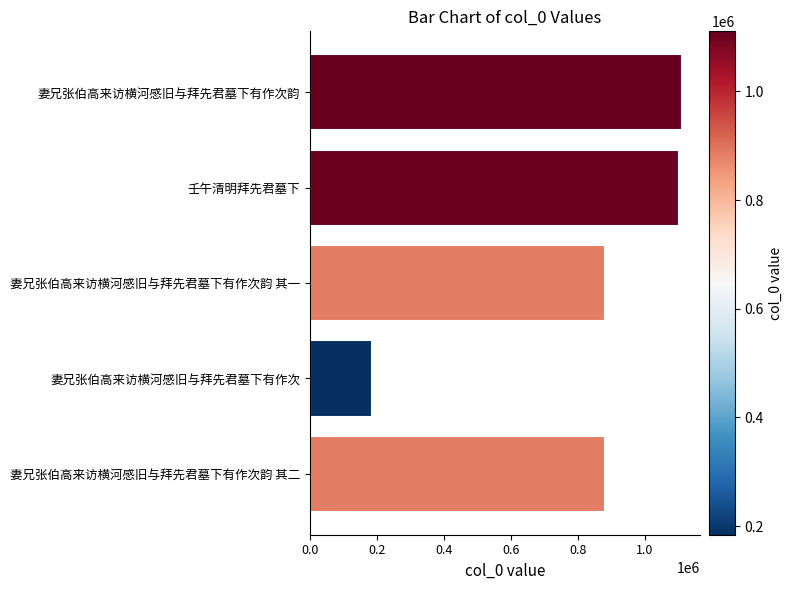

Is it true that the value at 妻兄张伯高来访横河感旧与拜先君墓下有作次韵 其一 is 883096?

True